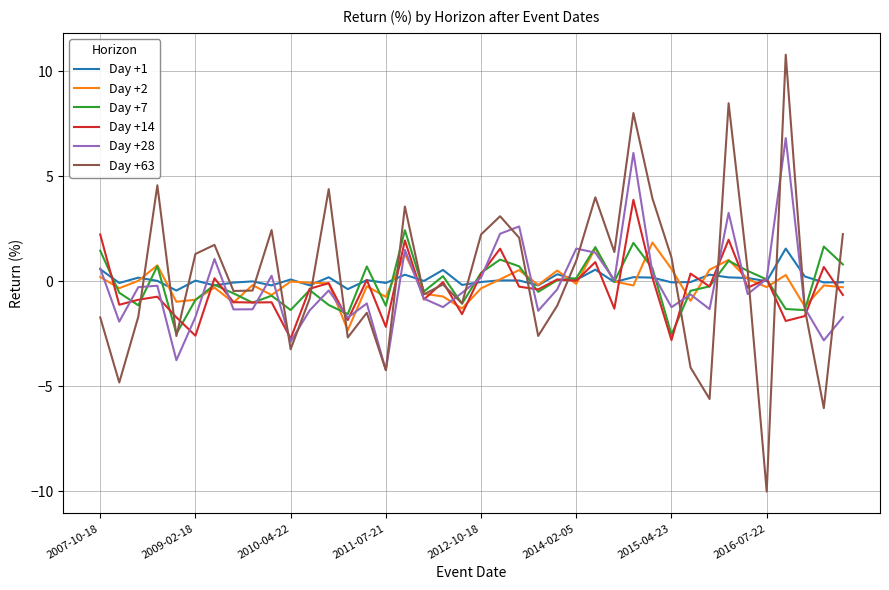

What is the maximum value for Day +1?

1.6